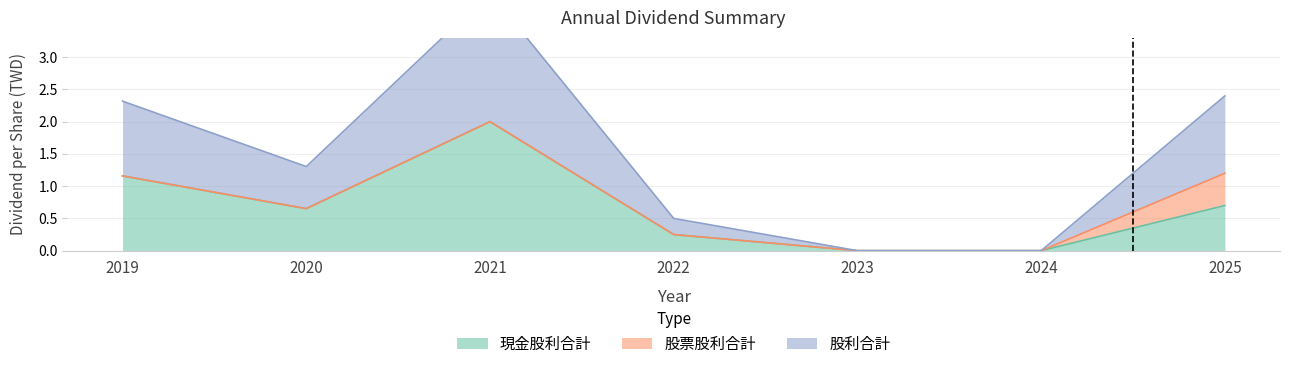

True or false: 現金股利合計 has a value of 0.2 at 2022.

True